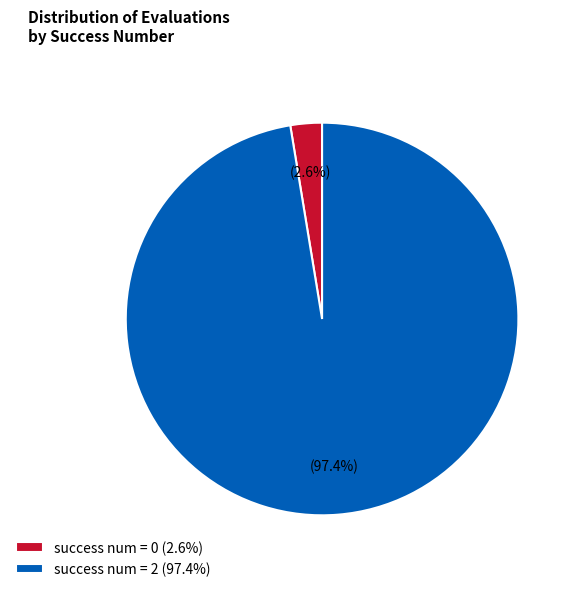

How much of the chart is everything except success num = 0 (2.6%)?

97.4%